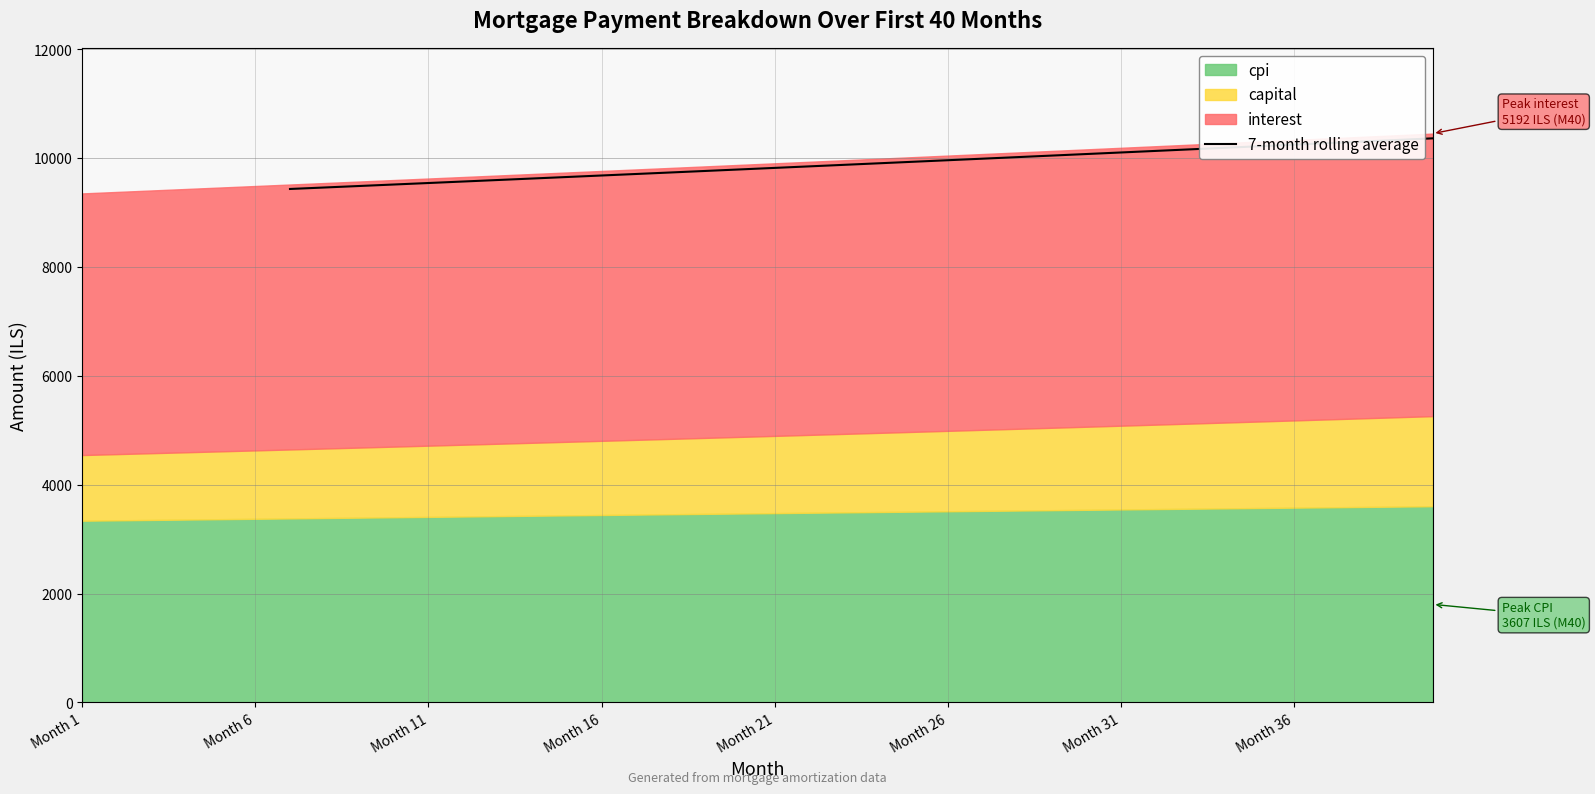

What is the minimum value for 7-month rolling average?

9436.6